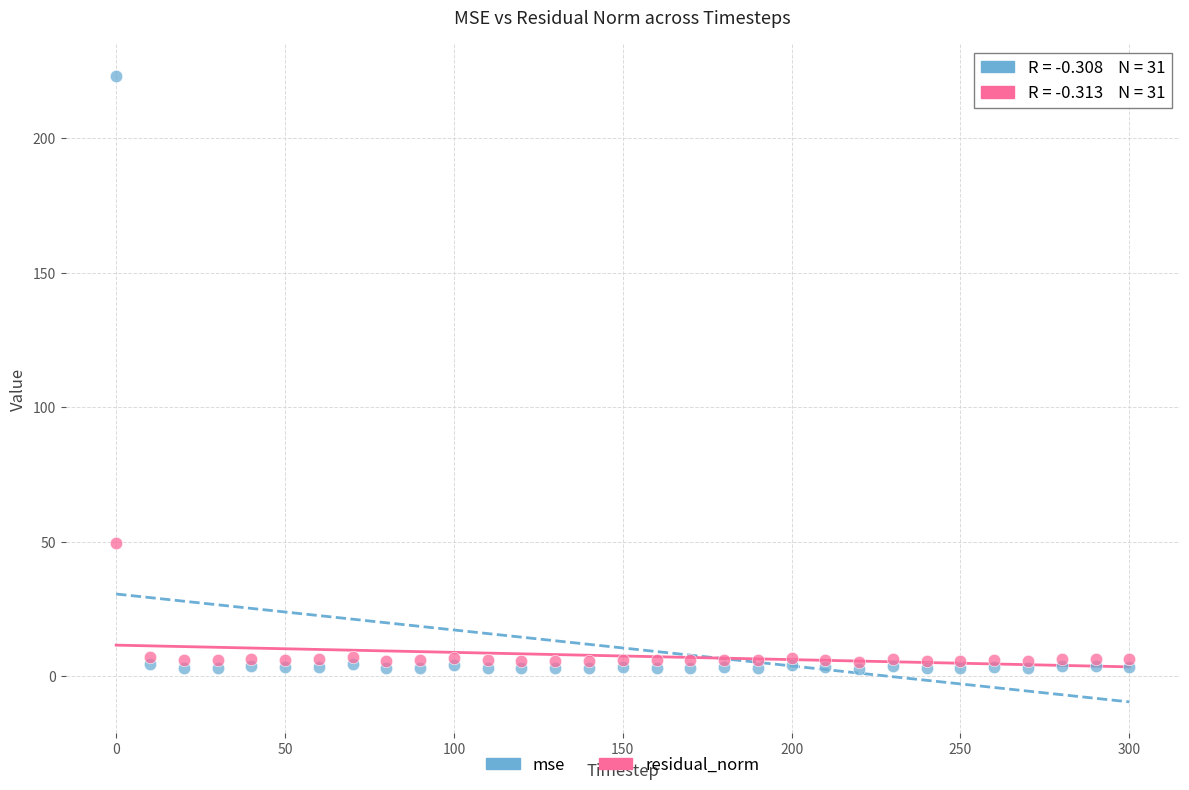

What are all the series names shown in the legend?

mse, residual_norm